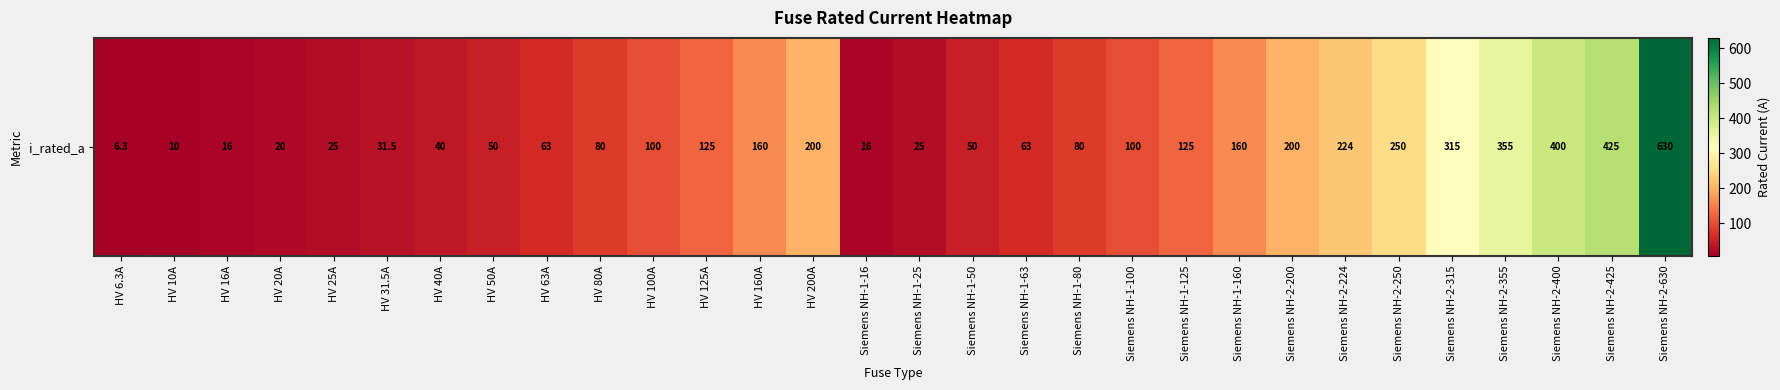

List the labels in order of value, smallest first.

HV 6.3A, HV 10A, HV 16A, Siemens NH-1-16, HV 20A, HV 25A, Siemens NH-1-25, HV 31.5A, HV 40A, HV 50A, Siemens NH-1-50, HV 63A, Siemens NH-1-63, HV 80A, Siemens NH-1-80, HV 100A, Siemens NH-1-100, HV 125A, Siemens NH-1-125, HV 160A, Siemens NH-1-160, HV 200A, Siemens NH-2-200, Siemens NH-2-224, Siemens NH-2-250, Siemens NH-2-315, Siemens NH-2-355, Siemens NH-2-400, Siemens NH-2-425, Siemens NH-2-630